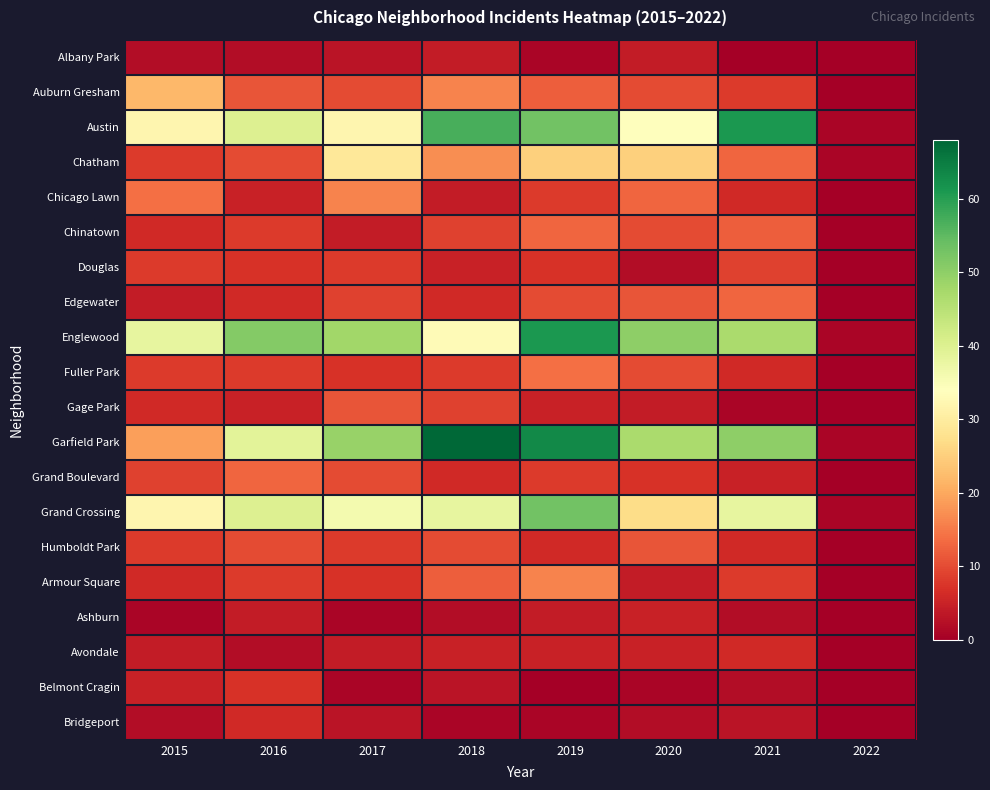

Between 2015 and 2019, which series saw the biggest shift?

Garfield Park